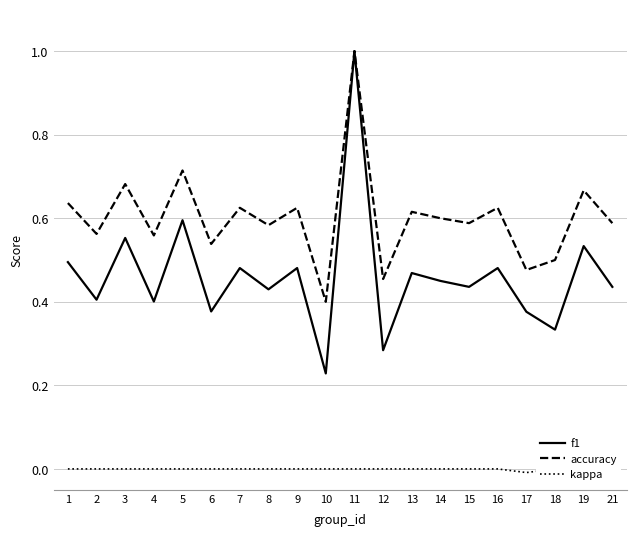

Reading left to right, transcribe all the data shown in this chart.

f1: 1=0.5	2=0.4	3=0.6	4=0.4	5=0.6	6=0.4	7=0.5	8=0.4	9=0.5	10=0.2	11=1.0	12=0.3	13=0.5	14=0.5	15=0.4	16=0.5	17=0.4	18=0.3	19=0.5	21=0.4
accuracy: 1=0.6	2=0.6	3=0.7	4=0.6	5=0.7	6=0.5	7=0.6	8=0.6	9=0.6	10=0.4	11=1.0	12=0.5	13=0.6	14=0.6	15=0.6	16=0.6	17=0.5	18=0.5	19=0.7	21=0.6
kappa: 1=0.0	2=0.0	3=0.0	4=0.0	5=0.0	6=0.0	7=0.0	8=0.0	9=0.0	10=0.0	11=0.0	12=0.0	13=0.0	14=0.0	15=0.0	16=0.0	17=-0.0	18=0.0	19=0.0	21=0.0